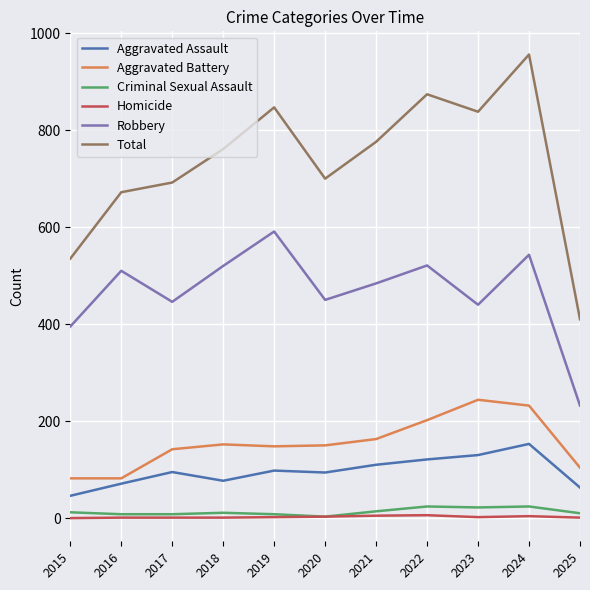

True or false: Criminal Sexual Assault and Total cross at least once.

False